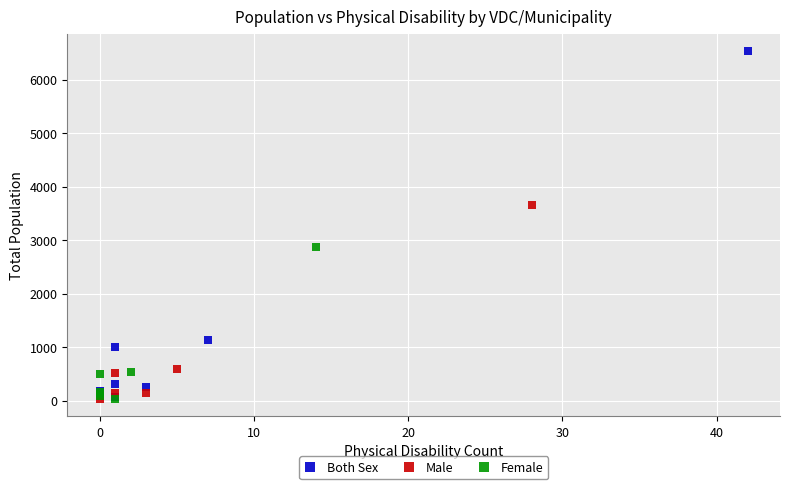

What are all the series names shown in the legend?

Both Sex, Male, Female